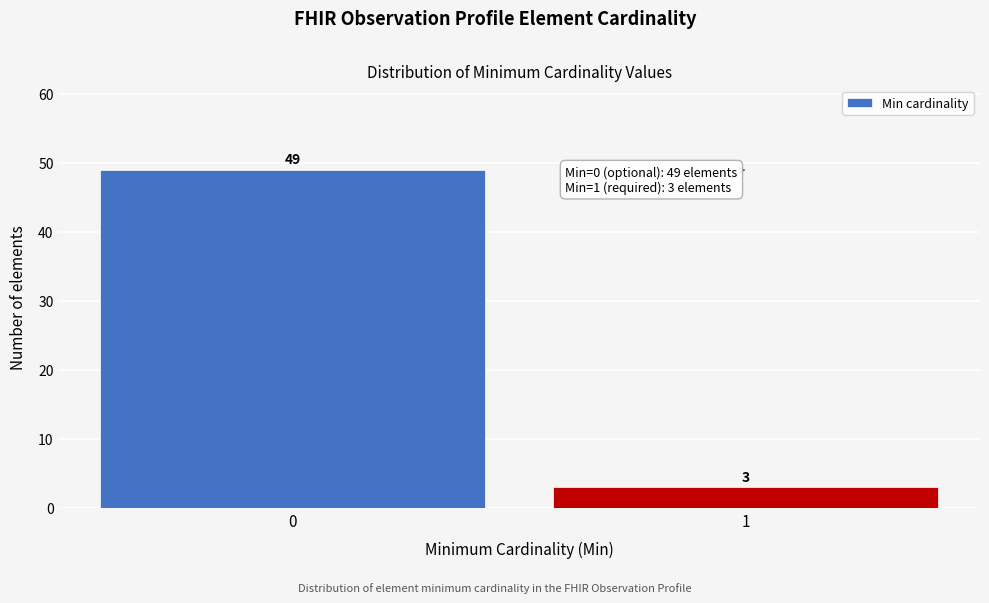

Reading left to right, what are all the values shown in this chart?

49	3